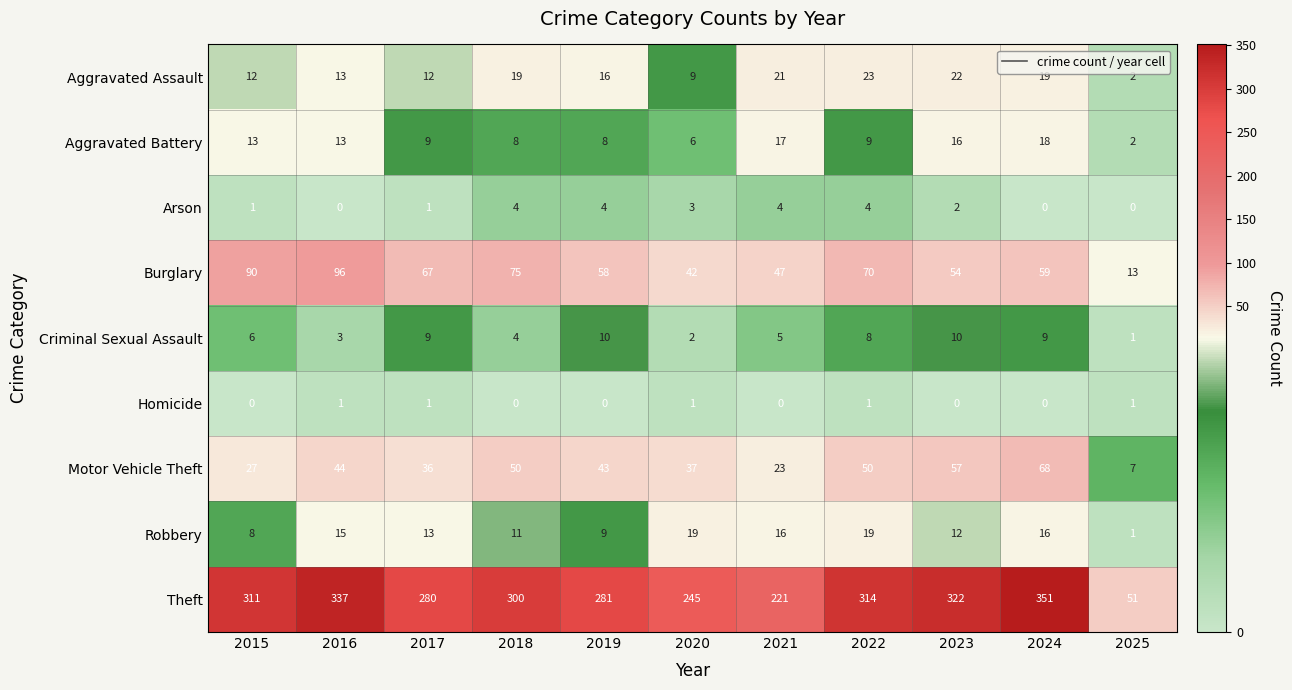

Which series has the largest total across all categories?

Theft